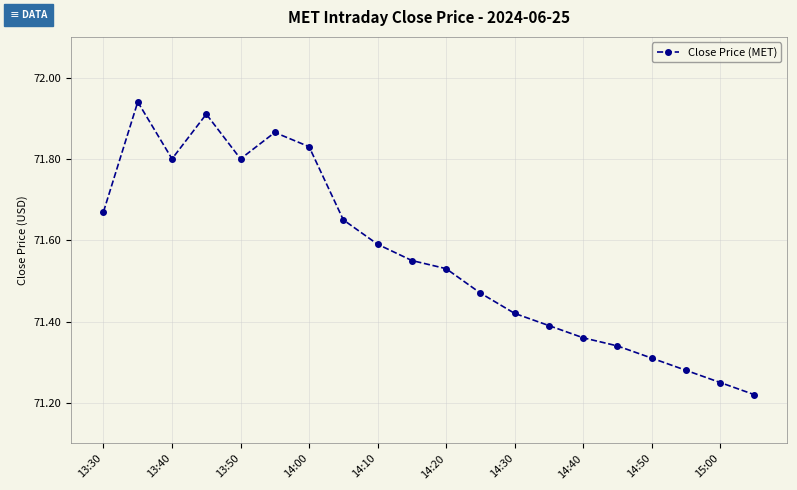

What is the sum of all values?

1431.2